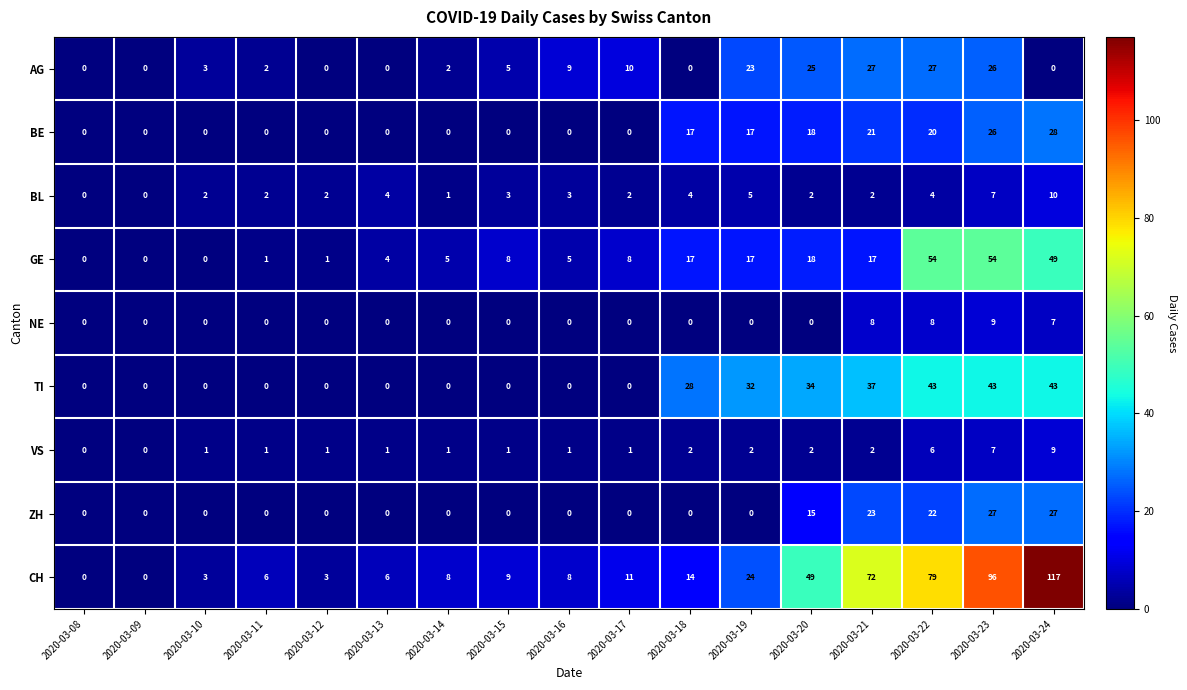

True or false: CH has a value of 10 at 2020-03-11.

False